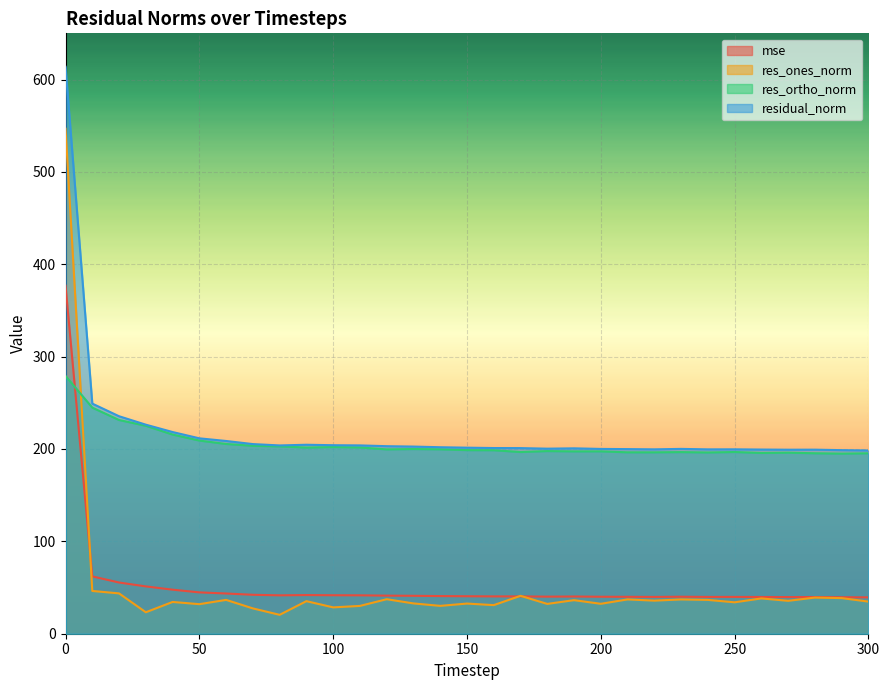

What is the value of the res_ortho_norm point at the 29th from the left?

195.4